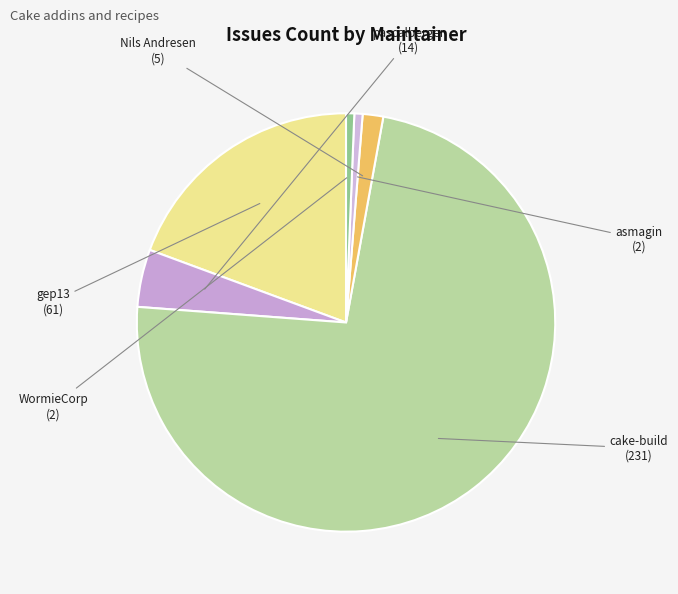

Count the number of slices in the pie.

6